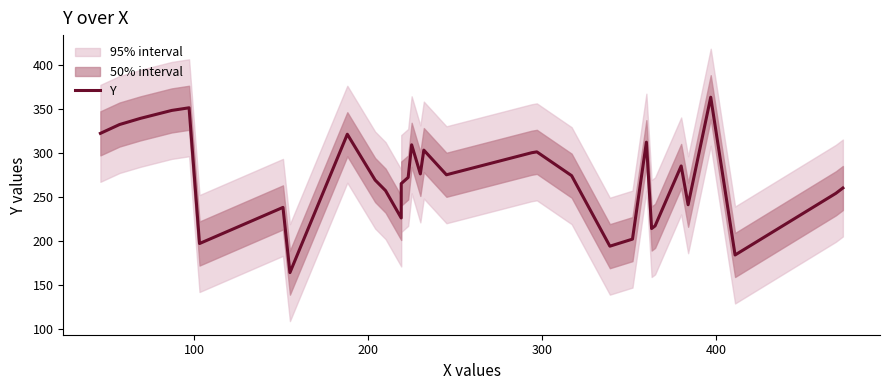

Reading left to right, extract all data points from this chart.

322	332	339	346	348	351	197	238	164	321	269	257	226	265	272	309	276	303	275	300	301	274	194	202	312	214	217	285	241	363	184	254	260